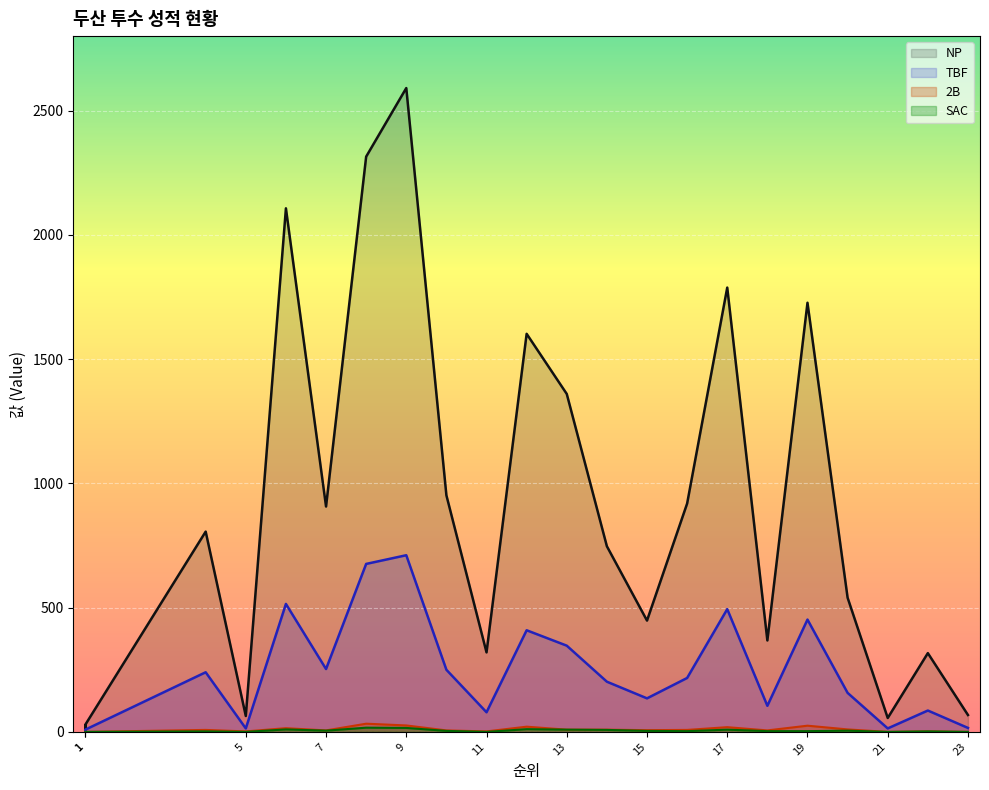

Where is TBF nearest to the value 356?

13